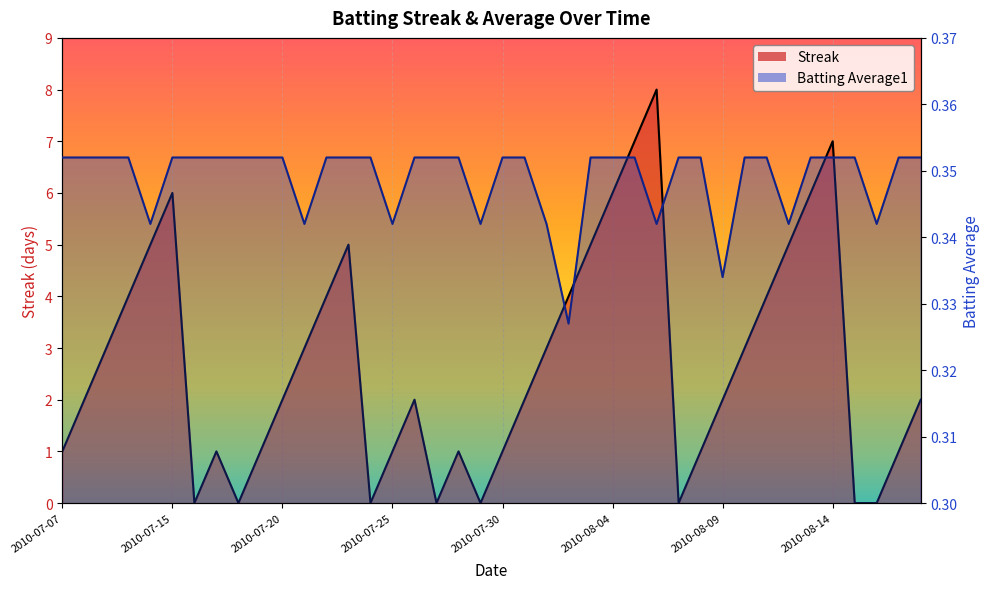

True or false: Batting Average1 and Streak intersect in this chart.

True